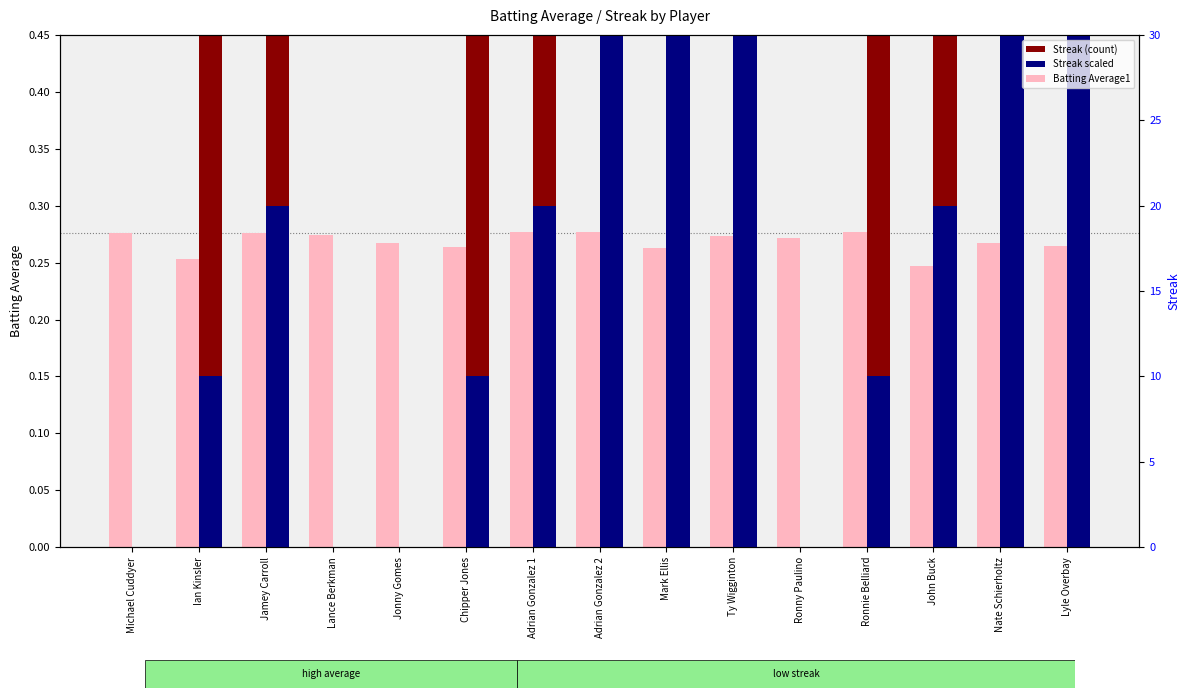

True or false: Batting Average1 has a value of 0.3 at Adrian Gonzalez 2.

True